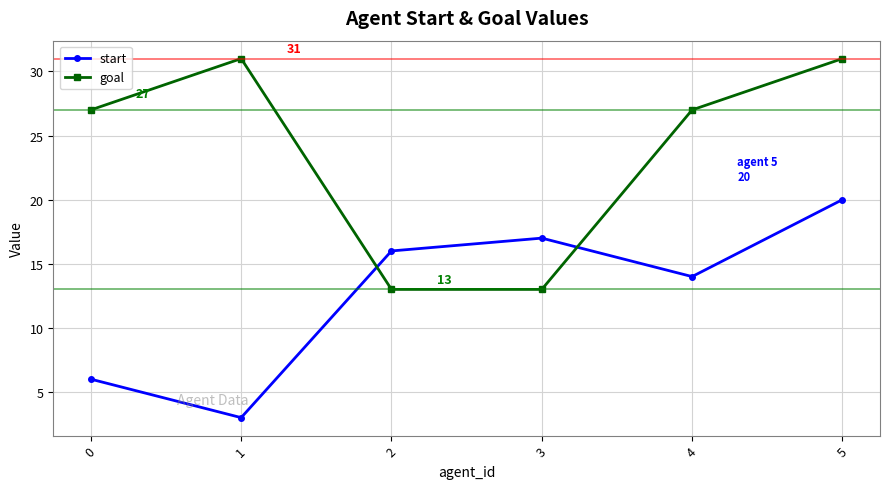

Which series changed the most between 0 and 2?

goal